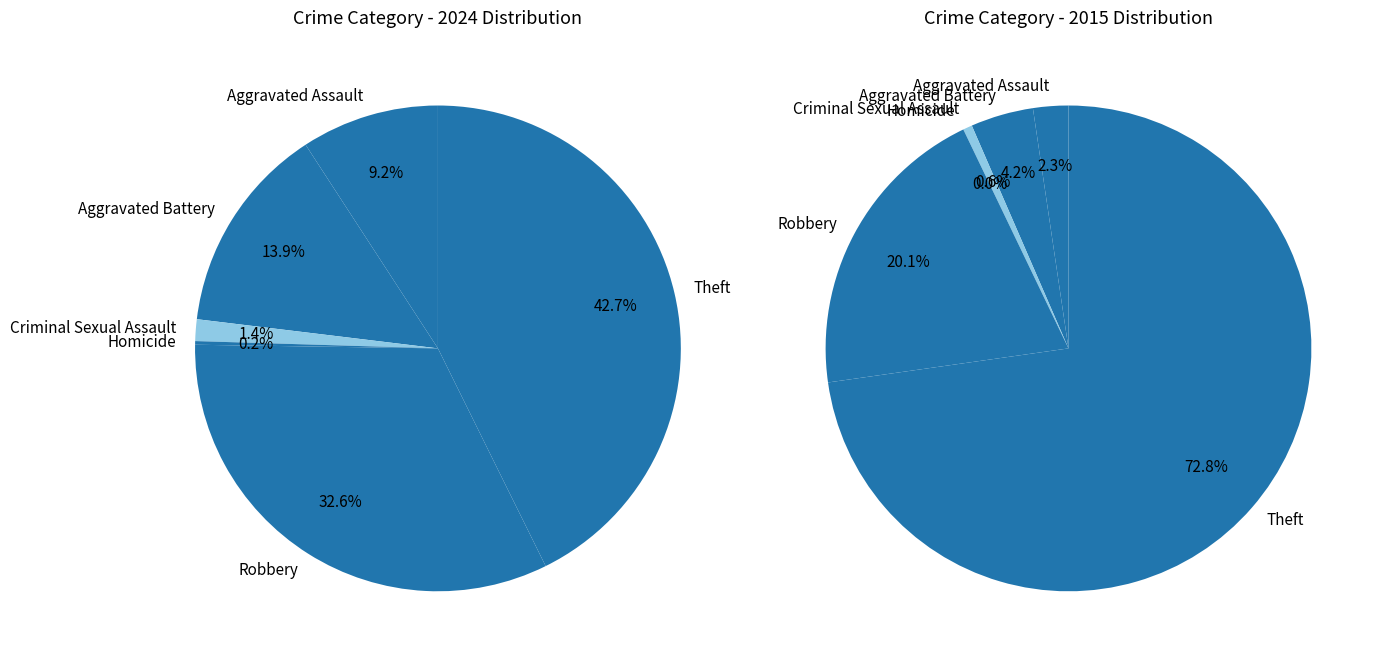

Count the number of slices in the pie.

6